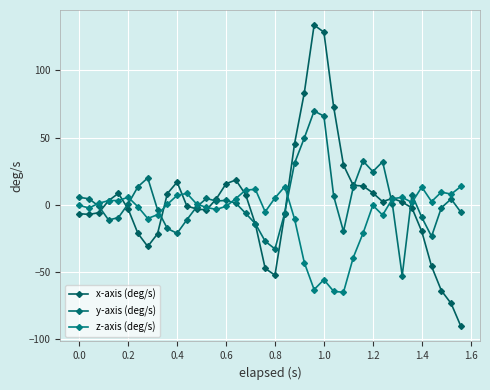

Which series has the widest spread of values?

x-axis (deg/s)